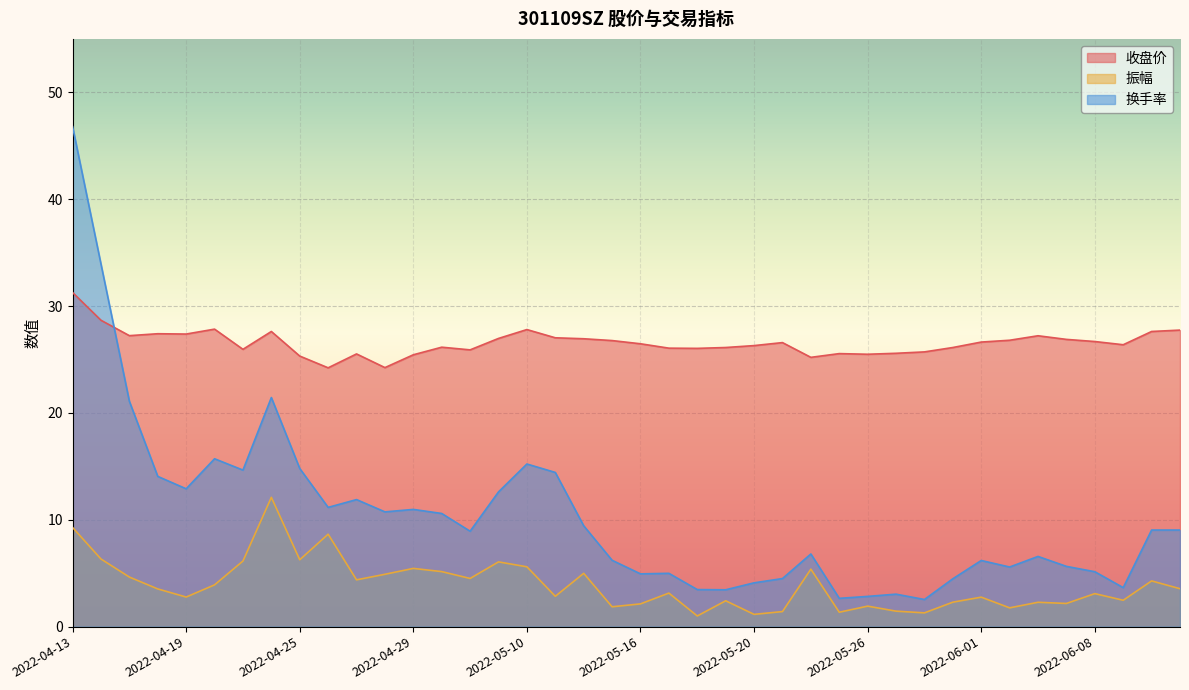

How many interior local peaks does the 振幅 series have?

13